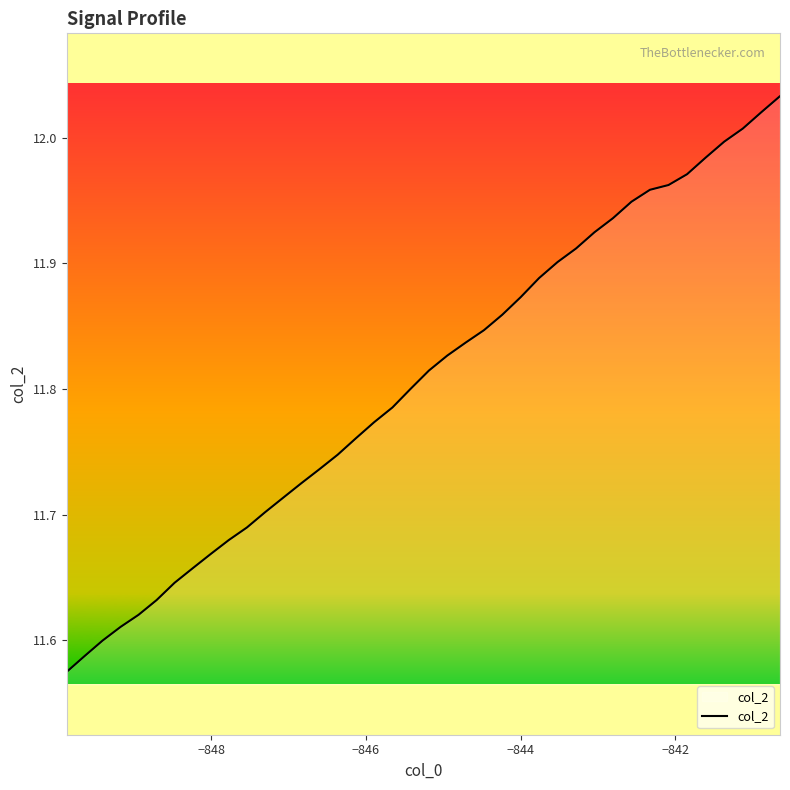

What is the difference between the maximum and minimum values?

0.5